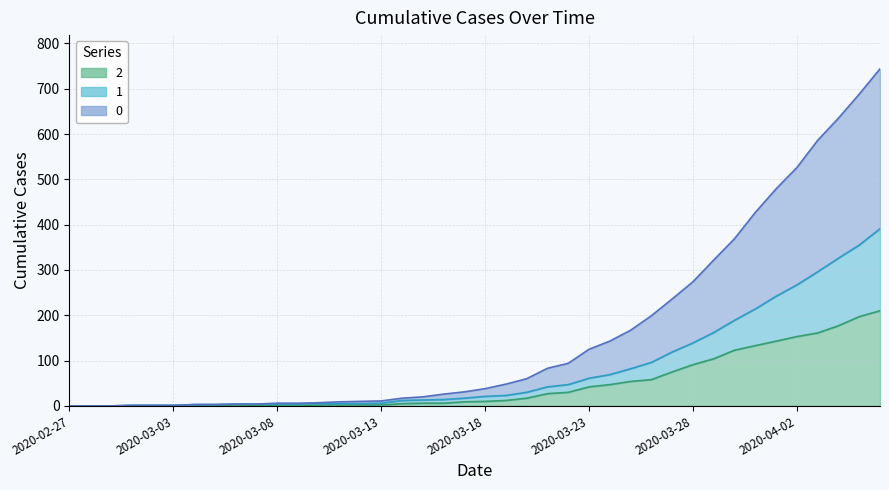

What is the sum of the 0 values at 2020-03-19 and 2020-03-05?

51